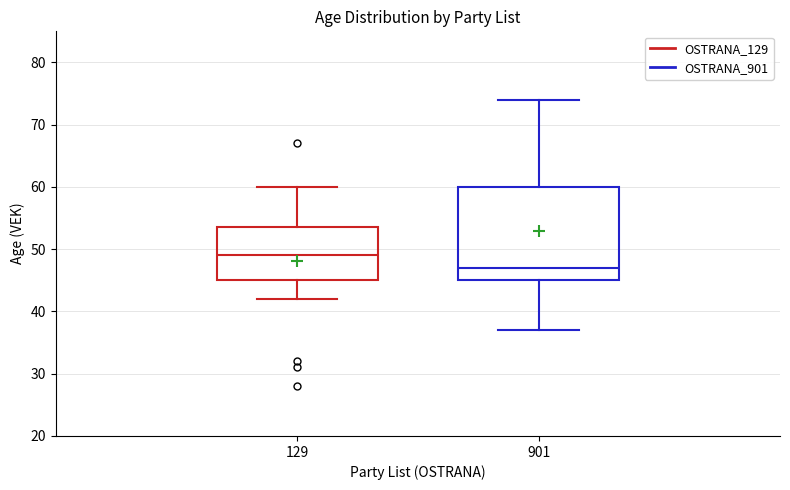

Which box has the highest median line?

129